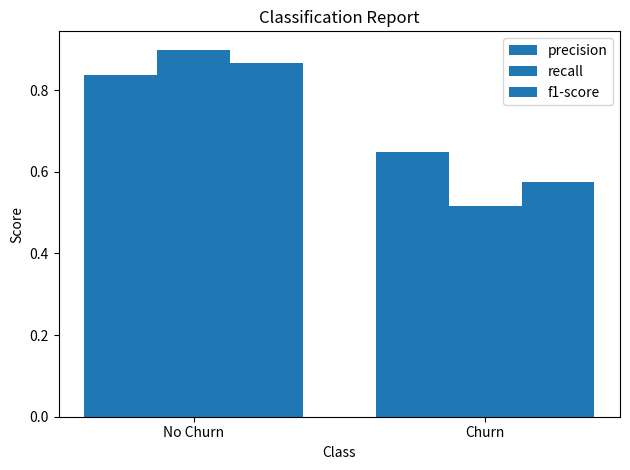

What is the smallest value displayed?

0.5